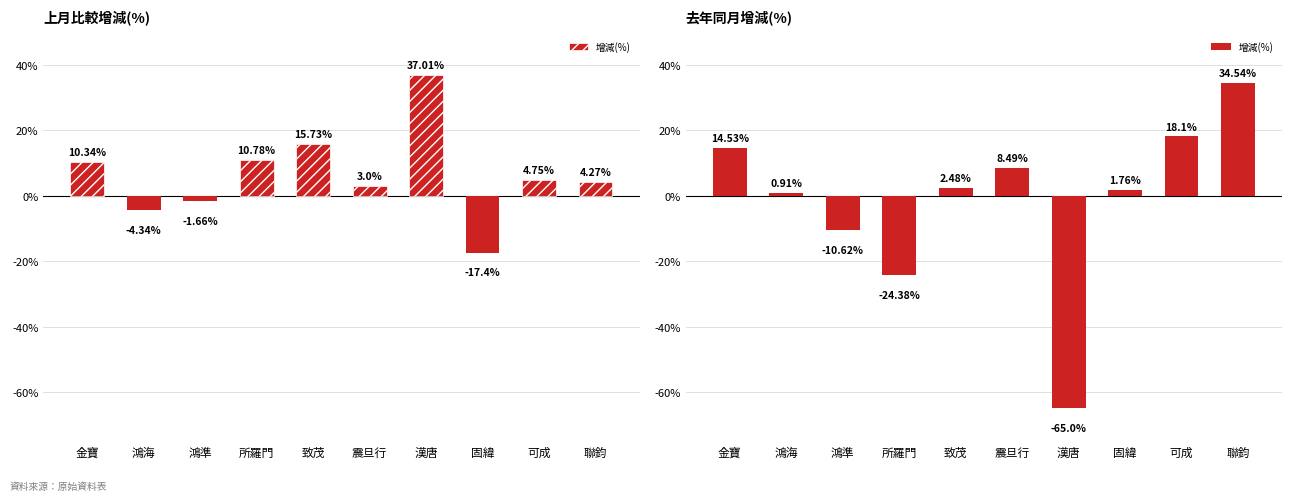

How many categories are shown in the chart?

10